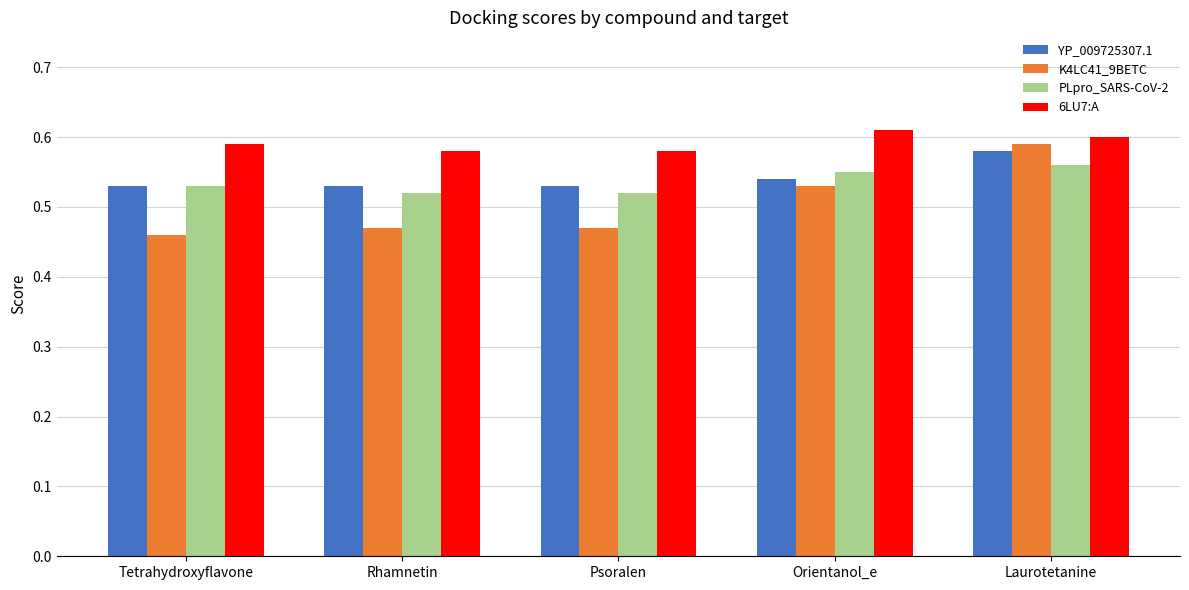

Count the PLpro_SARS-CoV-2 values in the range 0 to 1.

5